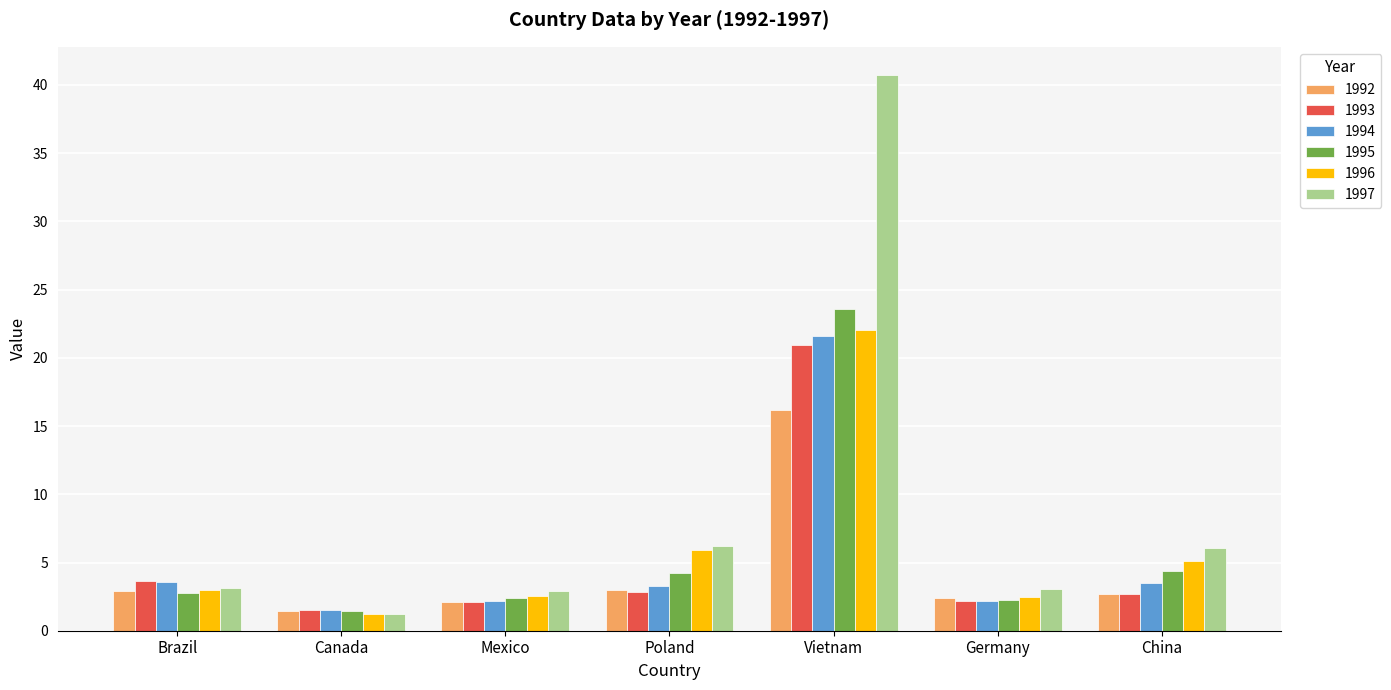

The 1995 series shows 9.9 at Vietnam. True or false?

False